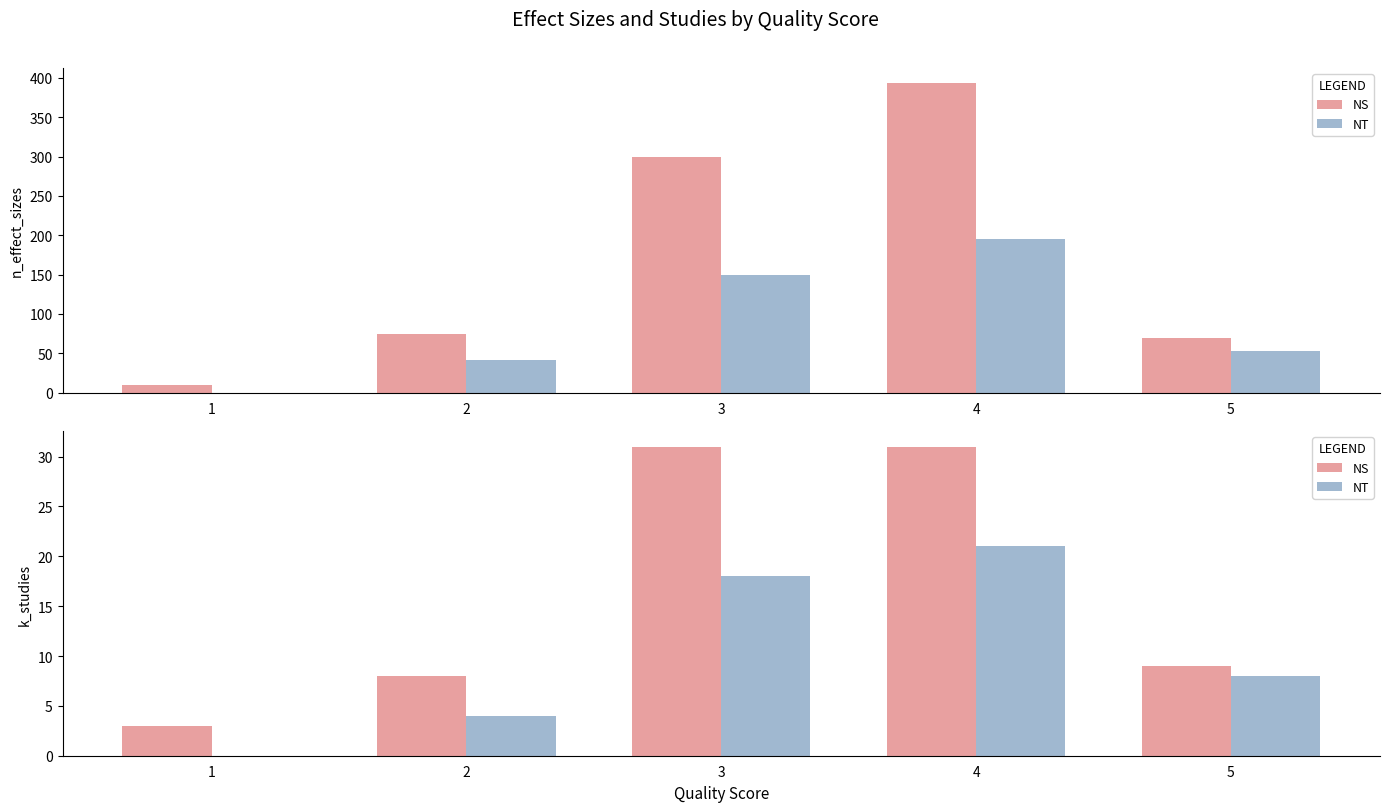

Which has a higher value, 3 or 5?

3